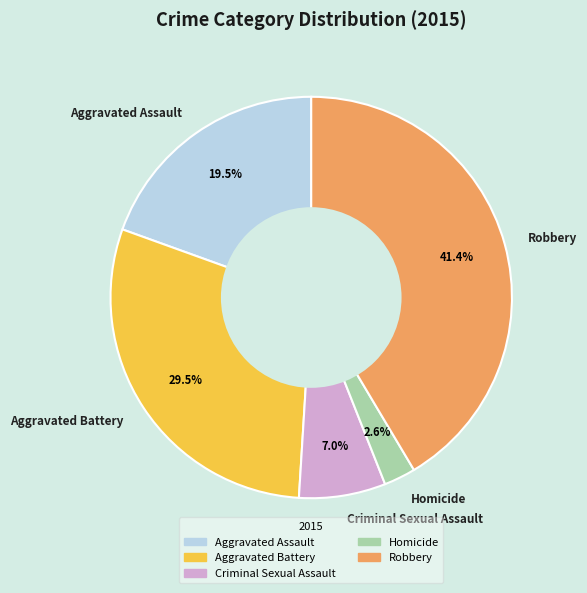

What is the largest slice in the pie chart?

Robbery